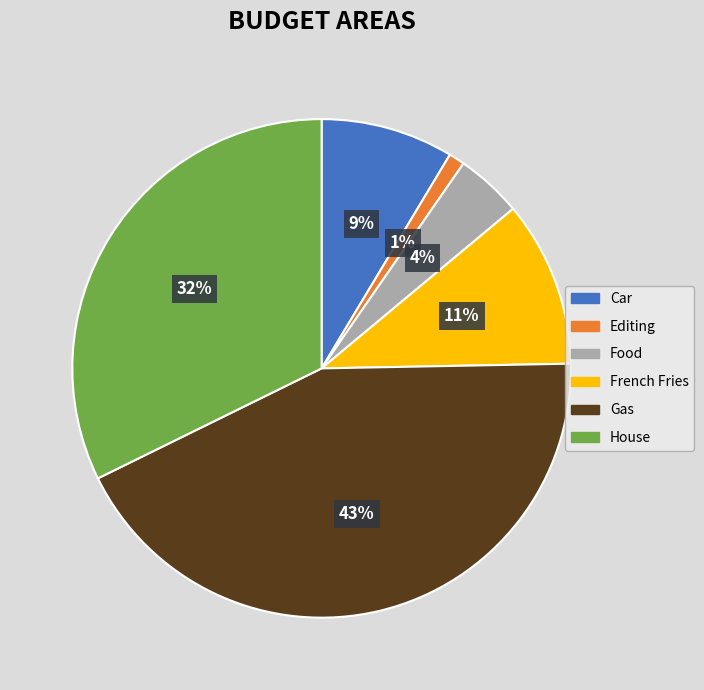

What percentage is the Car slice, to the nearest percent?

9%